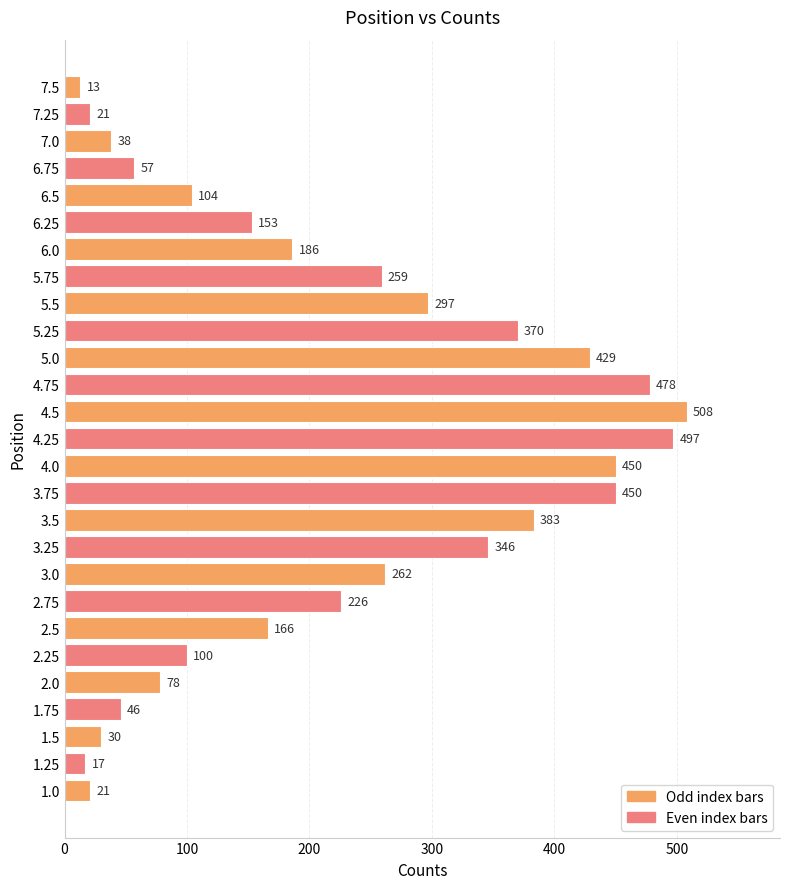

What is the average value?

222